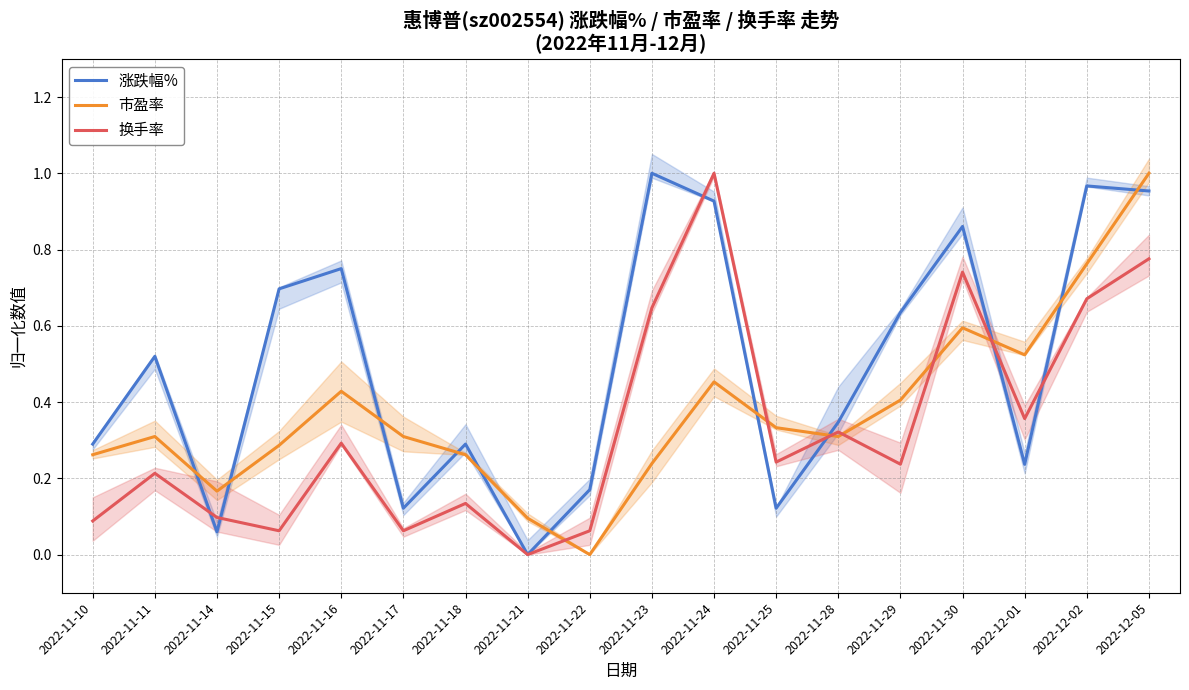

Count the number of categories in the chart.

18